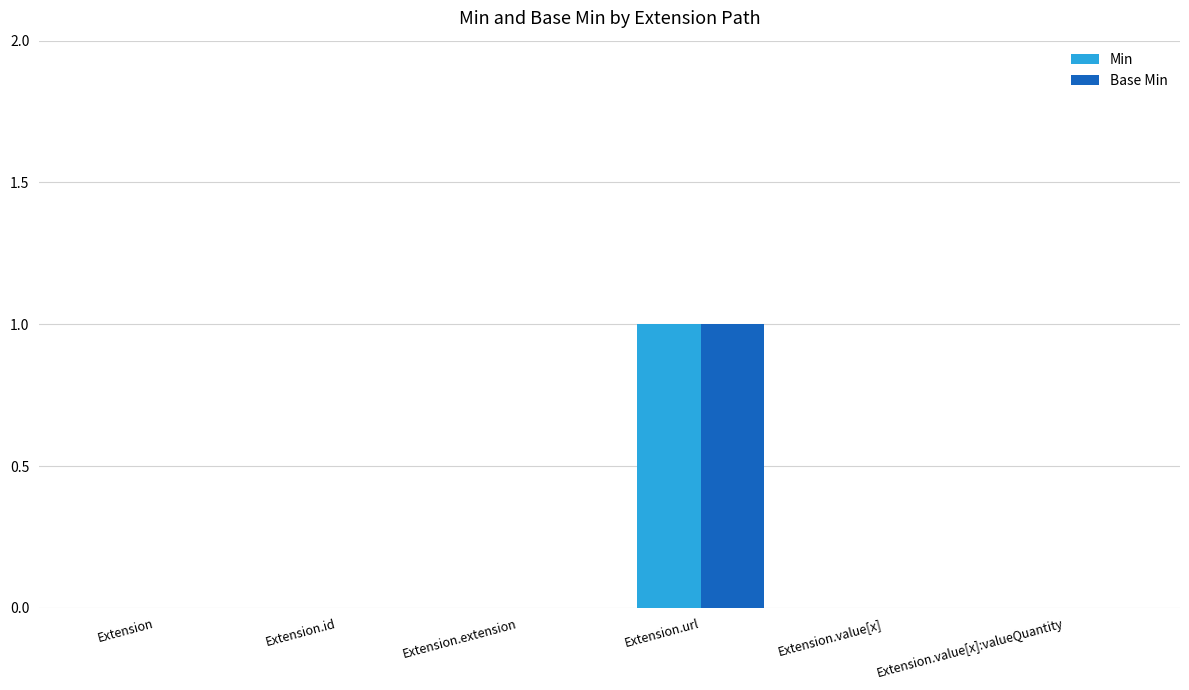

How many groups of bars are there?

6